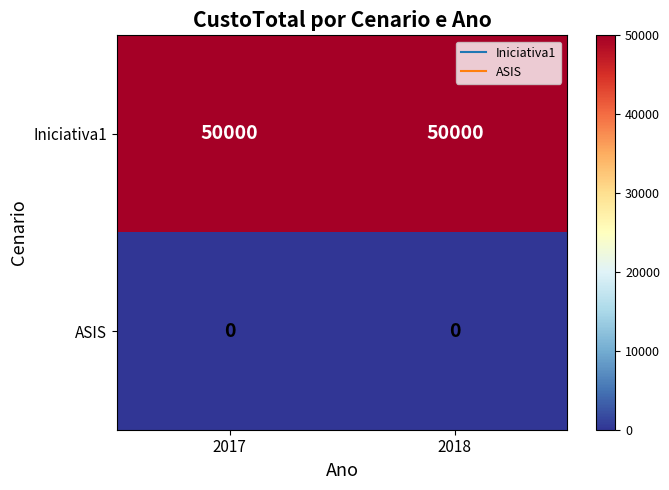

Reading left to right, what are all the values shown in this chart?

Iniciativa1: 2017=50000	2018=50000
ASIS: 2017=0	2018=0